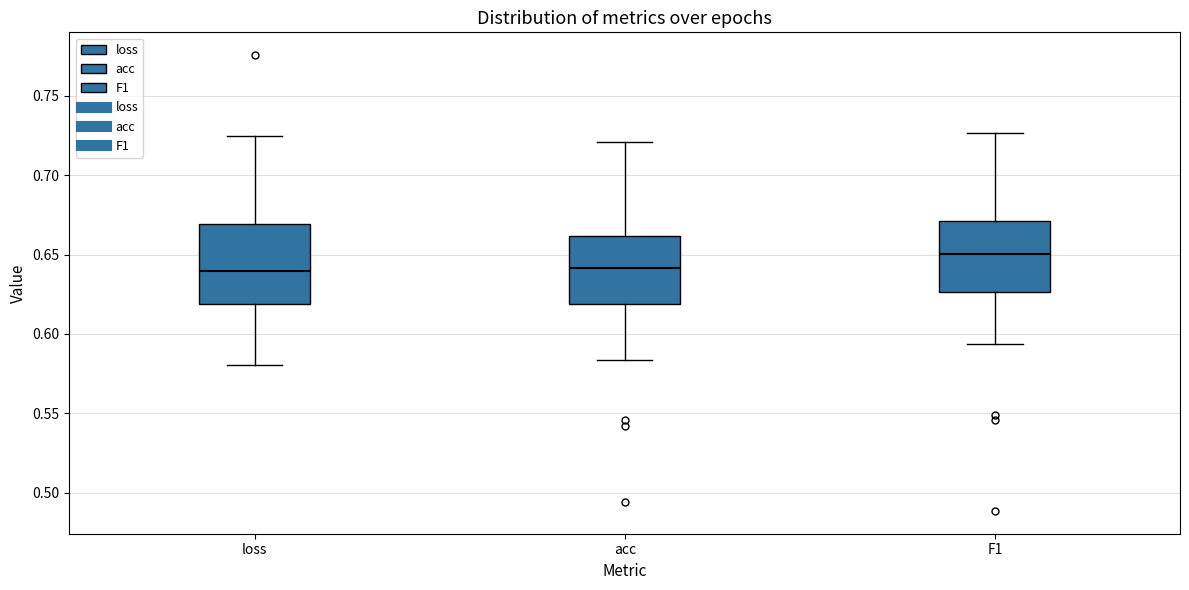

Reading left to right, transcribe this box plot: for each box, give where its median line is, the range the box spans, and where its two whiskers end, as read against the y-axis. The values are not printed on the chart, so give them approximately, as read against the axis.

loss: median 0.640, box 0.620 to 0.670, whiskers 0.580 to 0.725
acc: median 0.640, box 0.620 to 0.660, whiskers 0.585 to 0.720
F1: median 0.650, box 0.625 to 0.670, whiskers 0.595 to 0.725